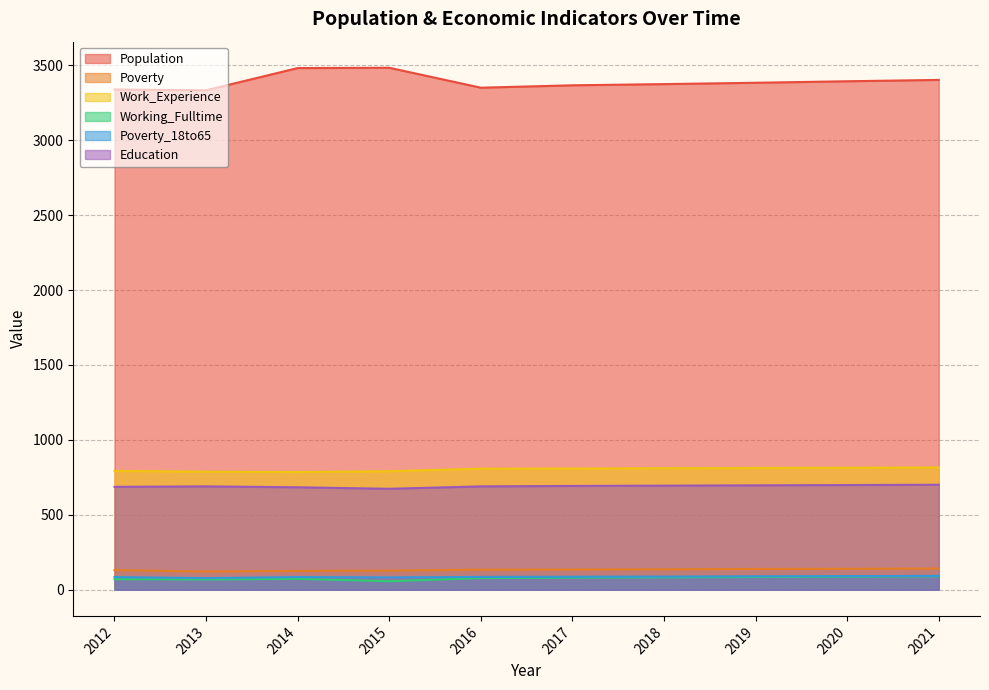

At which label does Education reach its minimum?

2015